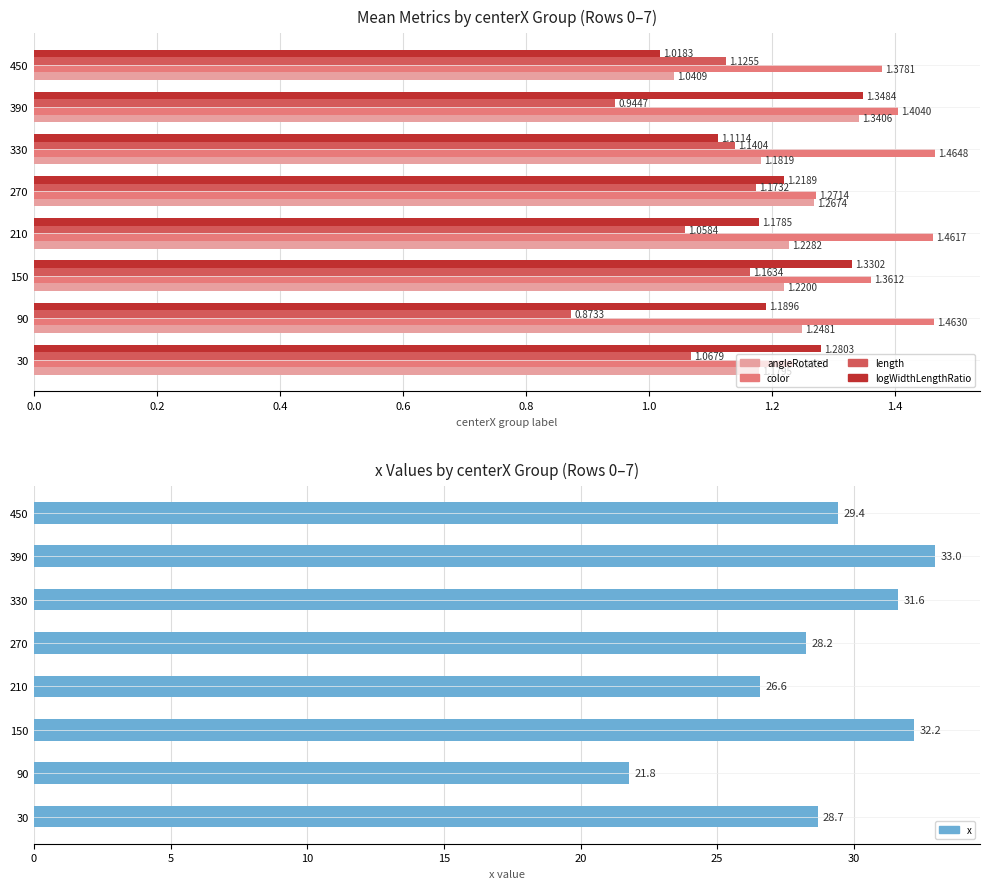

Between 270 and 210, which is larger?

270